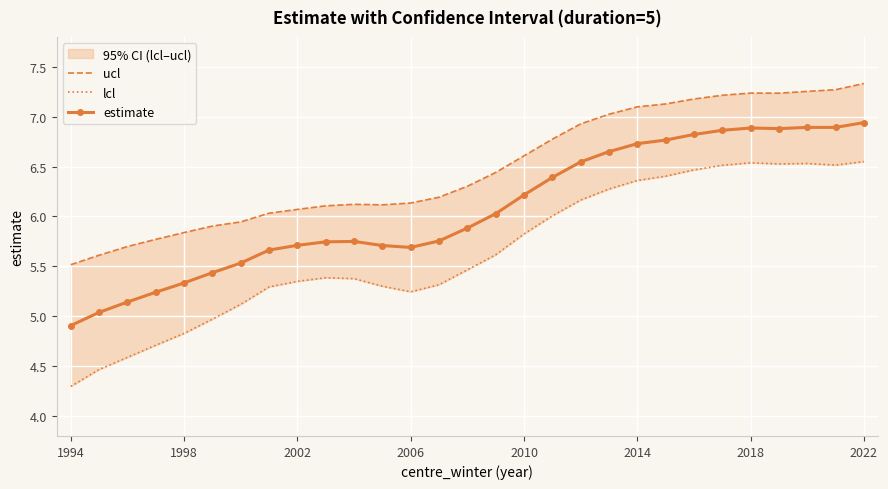

True or false: ucl and estimate intersect in this chart.

False